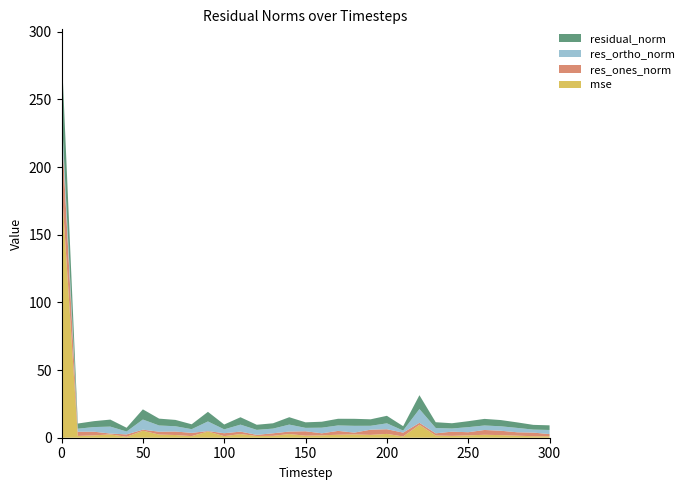

Reading left to right, extract all data points from this chart.

mse: 187.6	1.3	1.7	2.4	0.7	5.2	2.3	2.0	1.2	4.6	1.2	2.7	1.3	1.4	2.7	1.5	1.8	2.2	2.4	2.1	2.8	0.9	9.6	1.7	1.4	1.8	2.2	1.9	1.5	1.1	1.1
res_ones_norm: 44.3	3.1	2.7	0.6	1.8	0.8	2.1	2.6	2.4	0.3	2.2	1.8	0.8	1.9	1.8	3.2	1.5	2.8	1.3	3.9	3.5	2.8	1.5	1.6	3.1	2.3	3.6	3.2	2.5	2.7	1.6
res_ortho_norm: 10.1	2.2	3.4	5.1	2.1	7.5	4.6	3.9	2.7	7.1	2.8	5.2	3.7	3.5	5.1	2.5	4.2	4.0	5.0	2.9	4.3	1.5	10.1	4.0	2.3	3.7	3.3	3.3	3.2	2.2	3.0
residual_norm: 45.4	3.8	4.4	5.2	2.8	7.5	5.1	4.7	3.6	7.1	3.6	5.5	3.8	3.9	5.5	4.1	4.4	4.9	5.2	4.8	5.6	3.2	10.3	4.3	3.9	4.4	4.9	4.6	4.1	3.5	3.4